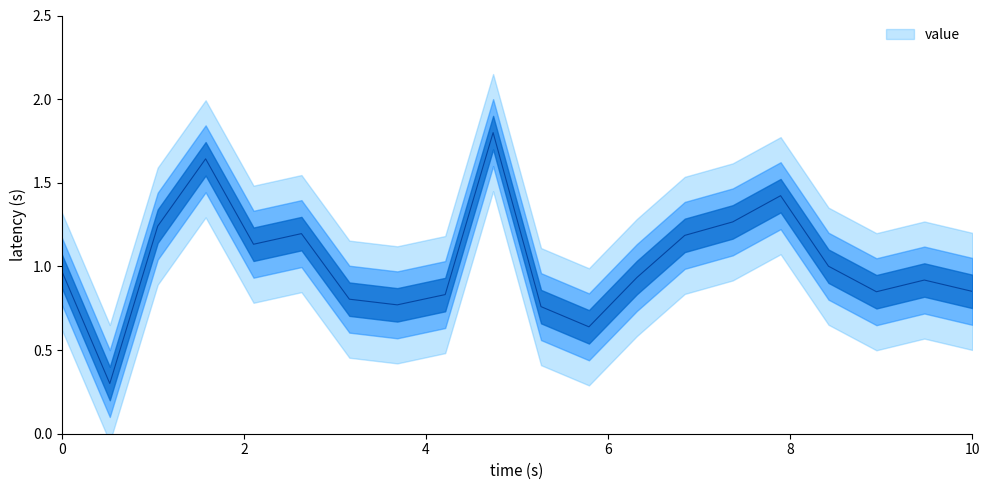

Does the chart have visible grid lines?

No